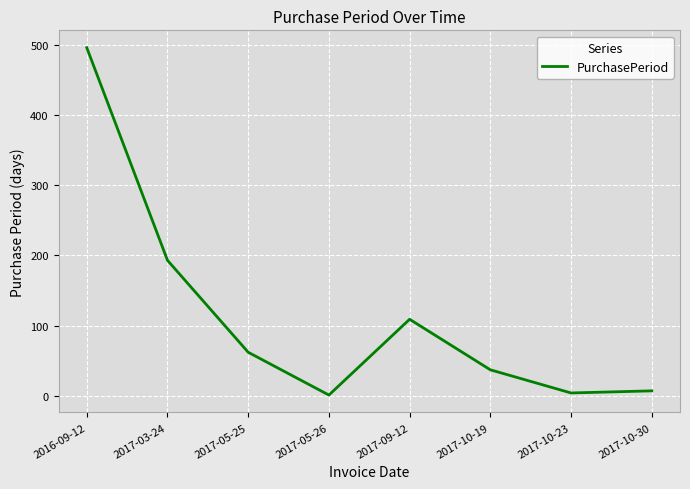

The value at 2017-10-19 is 37. True or false?

True